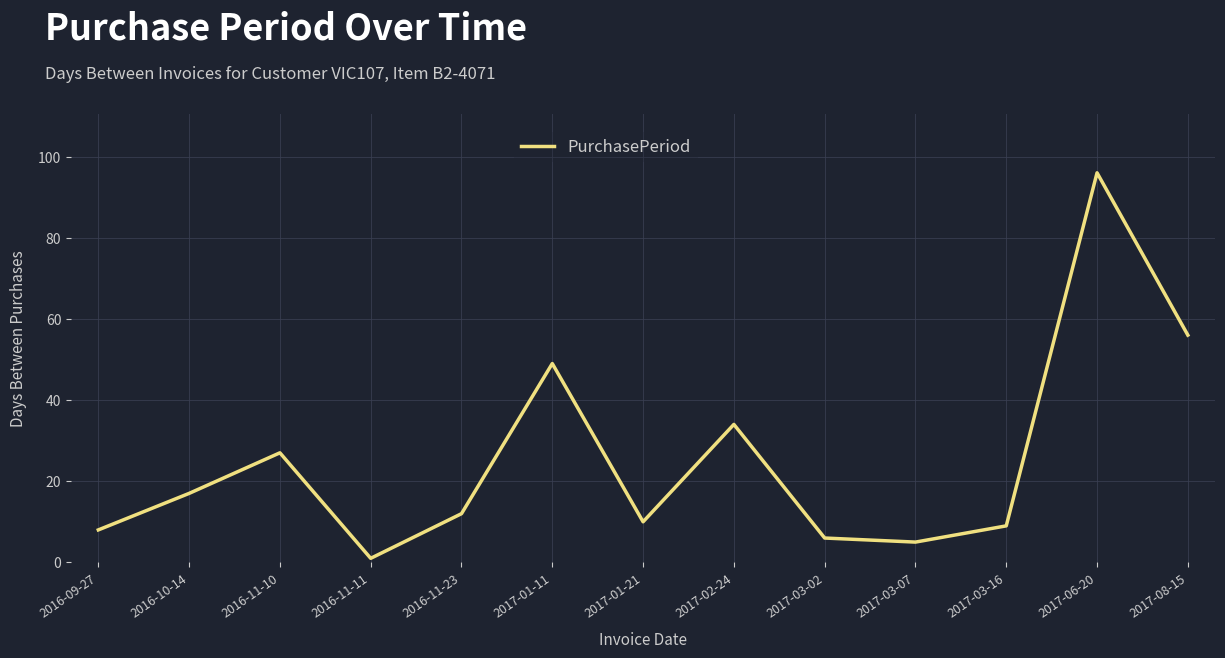

What is the difference between the maximum and second lowest values?

91